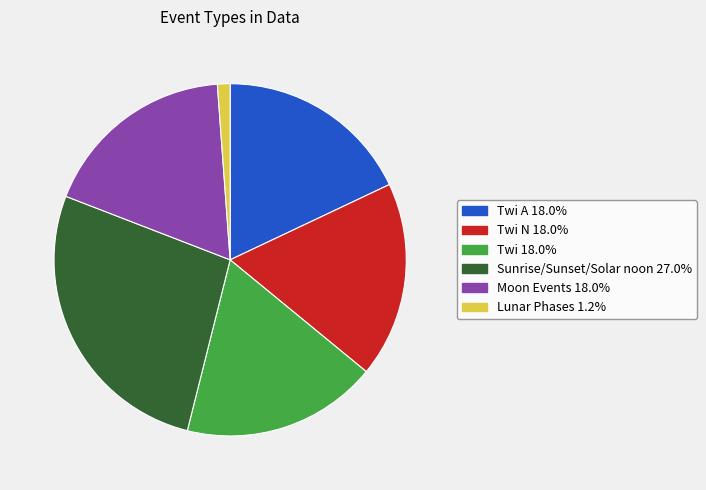

Is there a majority slice in this chart?

No